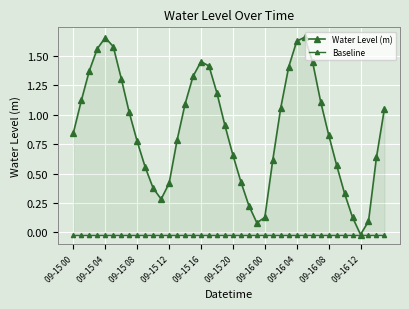

Is the value of Baseline at 14 greater than the value of Water Level (m) at 20?

No